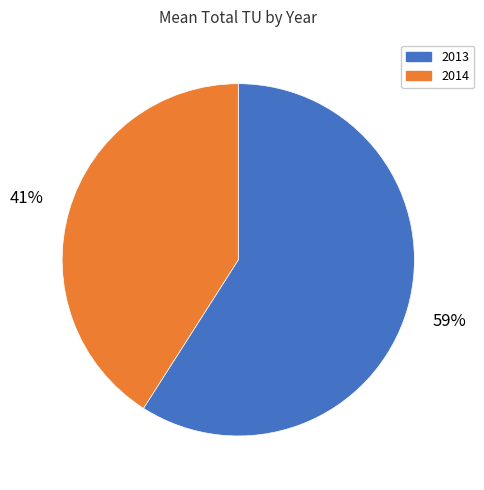

Rank the categories by value from lowest to highest.

2014, 2013